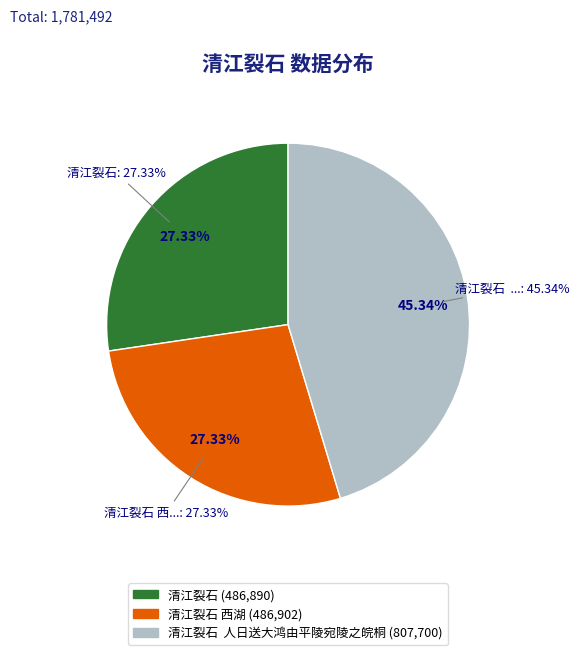

What percentage is the 清江裂石 slice, to the nearest percent?

27%